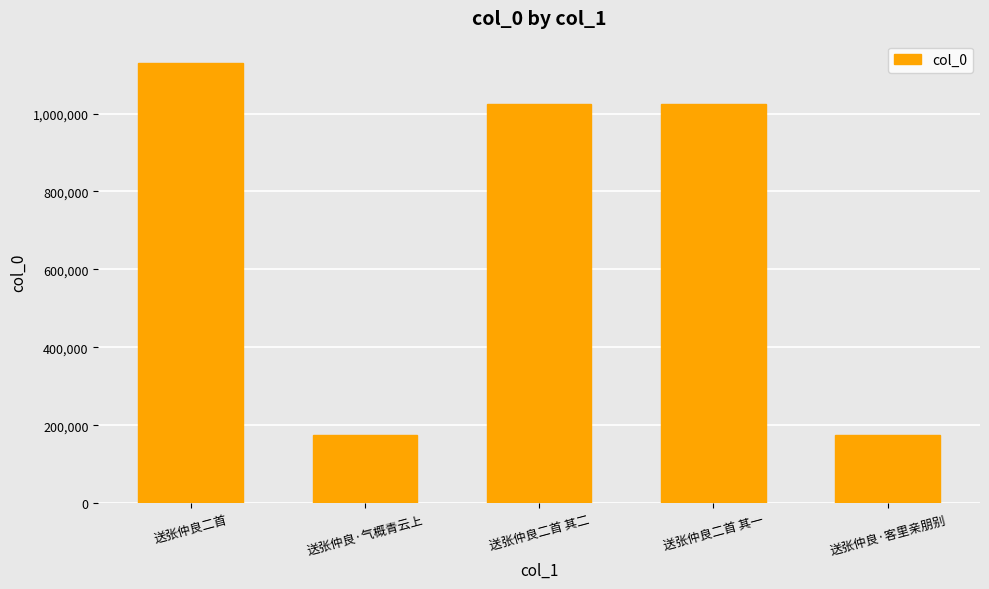

Which has a higher value, 送张仲良二首 or 送张仲良·气概青云上?

送张仲良二首